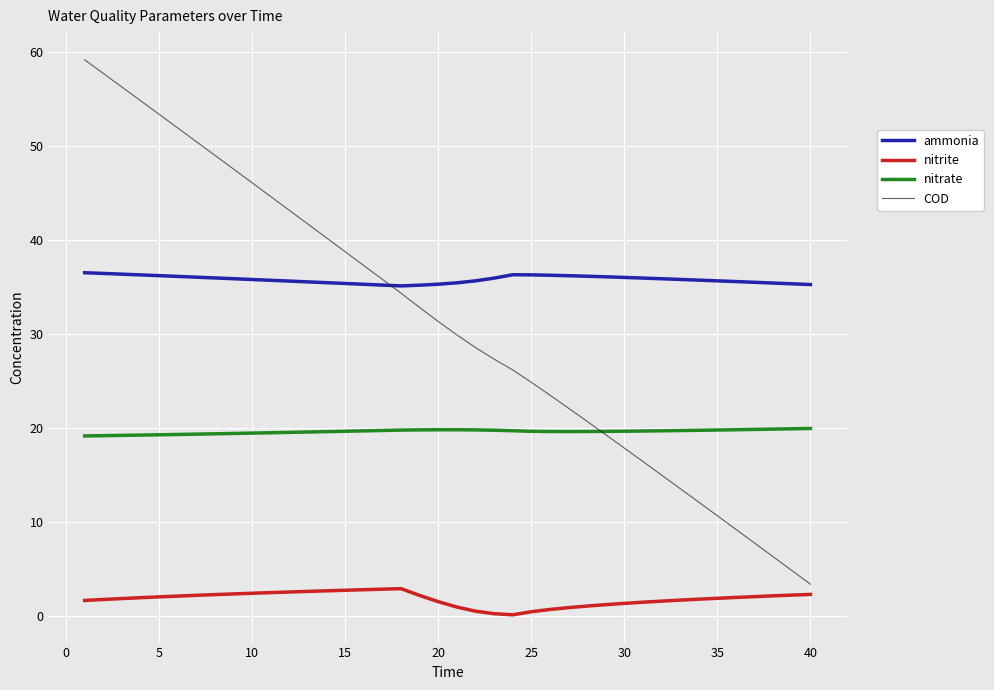

Which series has the largest total across all categories?

ammonia